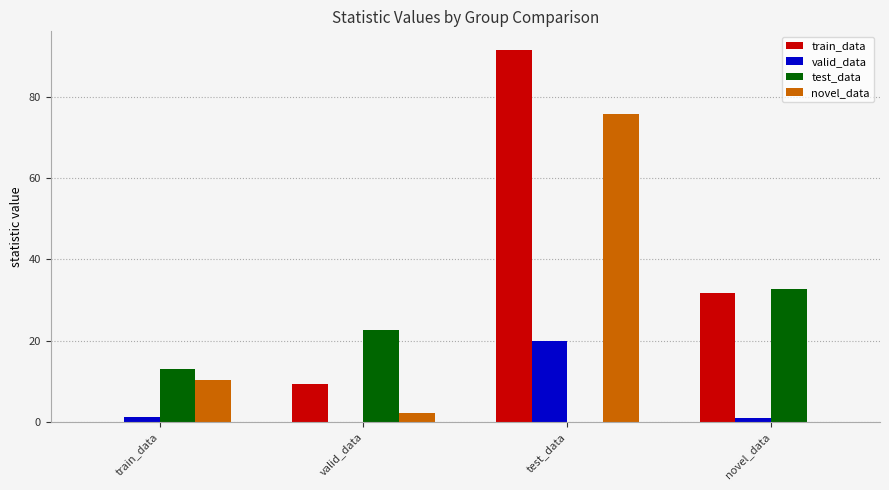

Are the bars horizontal?

No